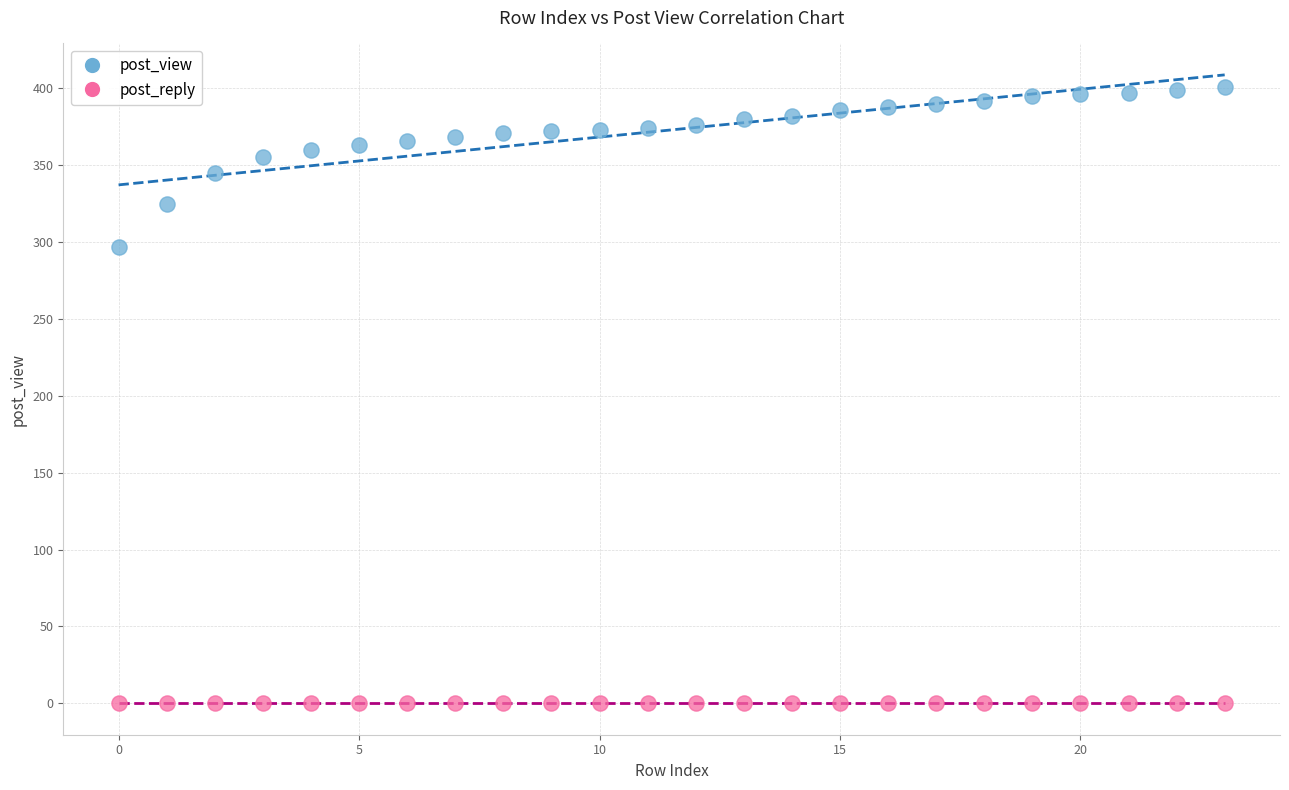

Which series reaches the minimum Y coordinate?

post_reply